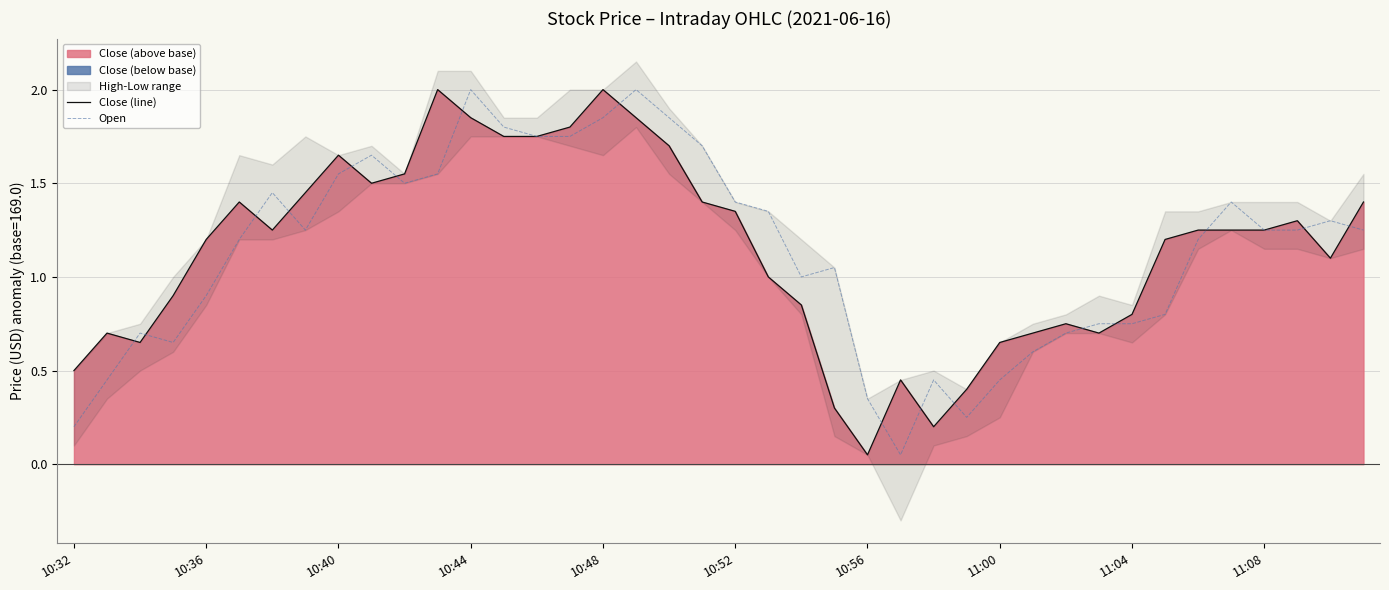

The value of Close (line) at 10:56 is 0.5. True or false?

False